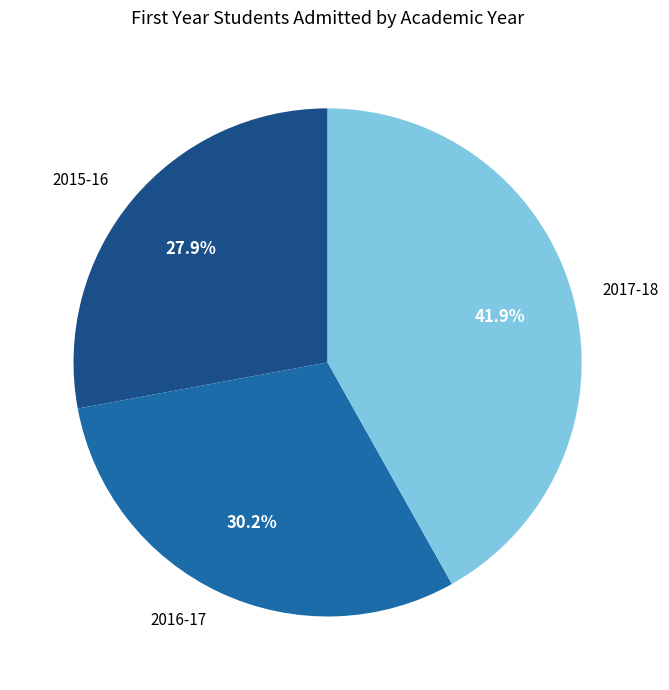

To the nearest percent, what is the combined percentage of 2017-18 and 2015-16?

70%